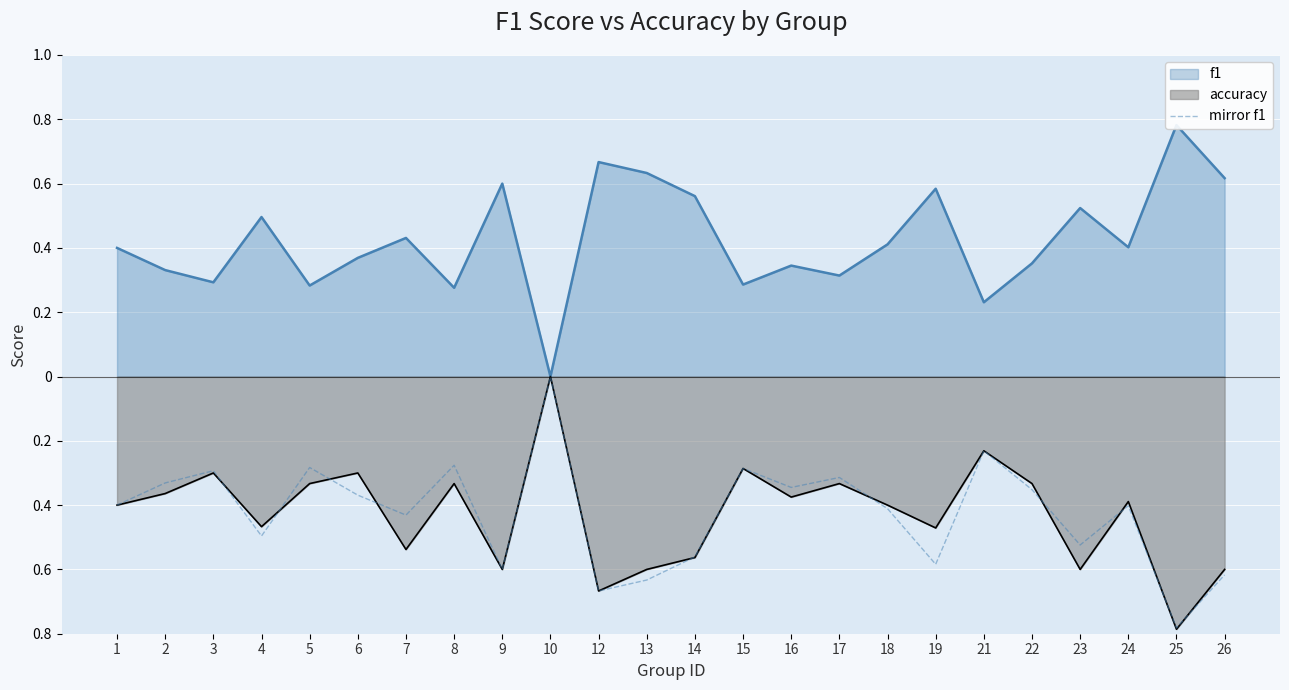

How many lines are shown in the chart?

1